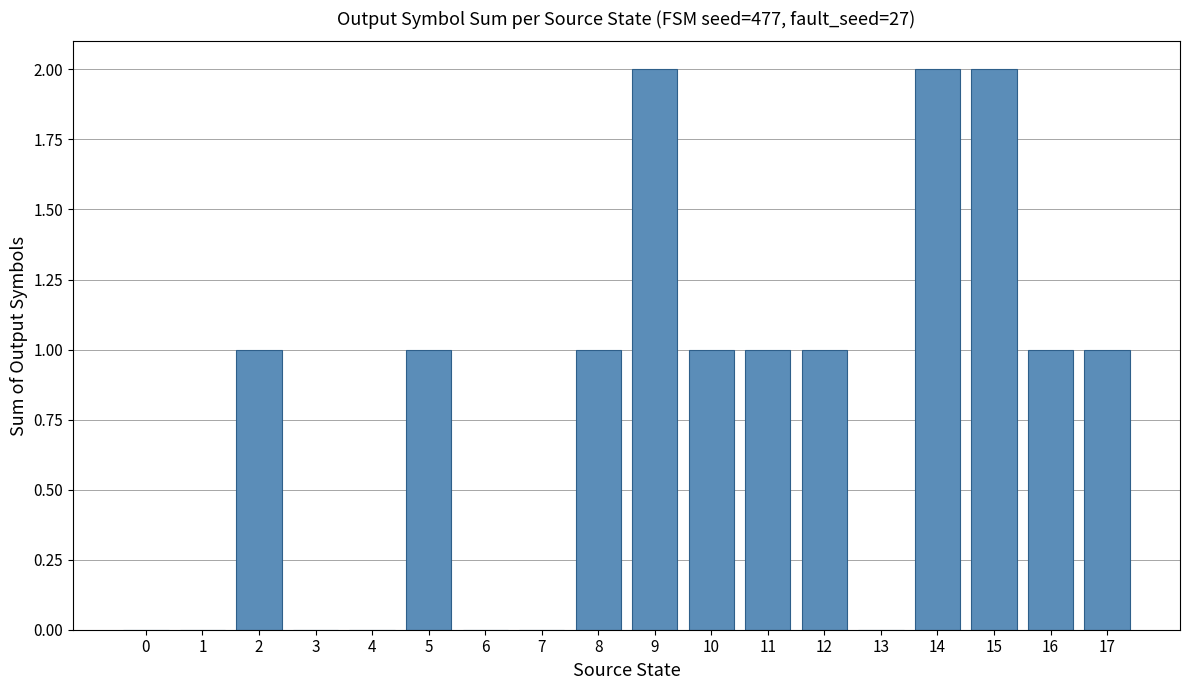

Is it true that the value at 15 is 2?

True